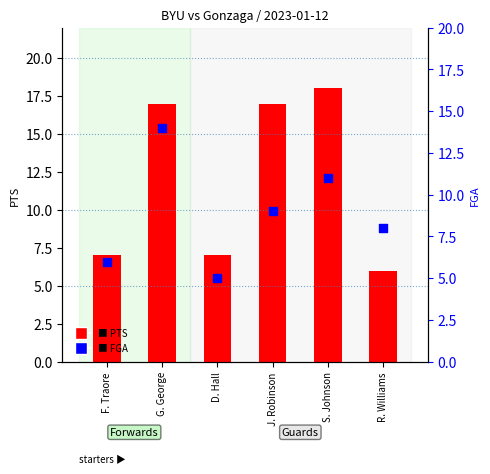

Which series contains the highest Y value?

PTS